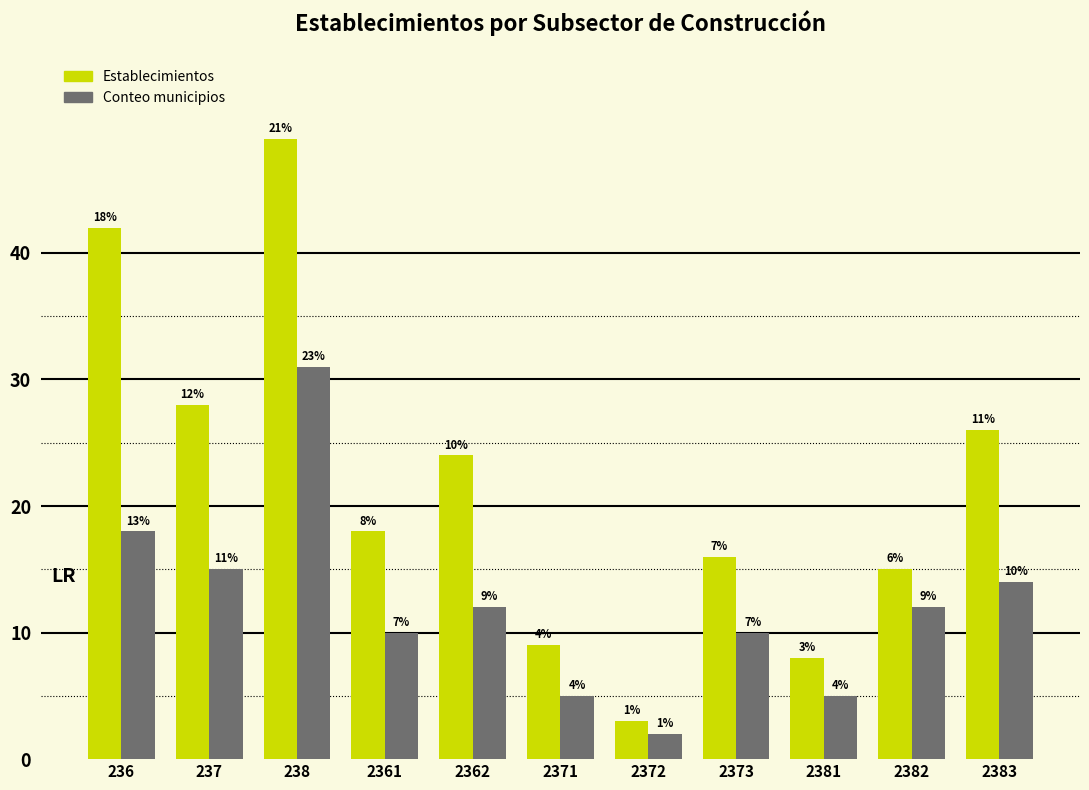

True or false: cve_mun (conteo) has a value of 10 at 2361.

True